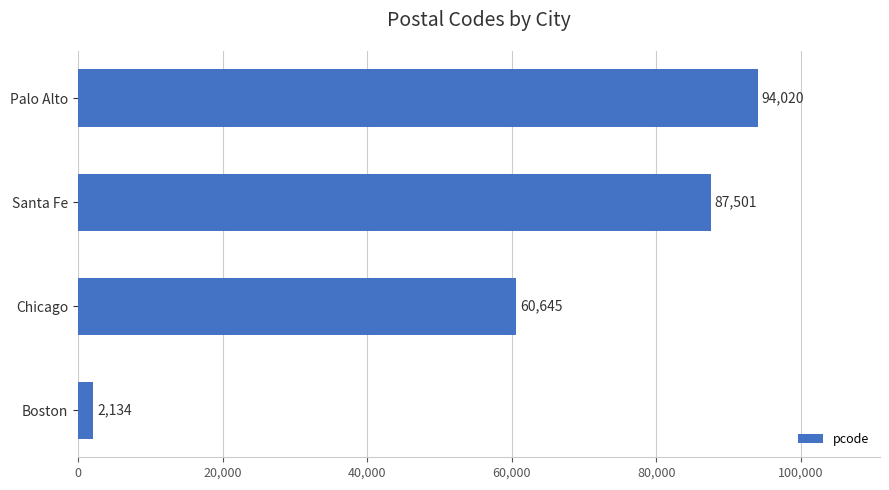

What is the sum of all values?

244300